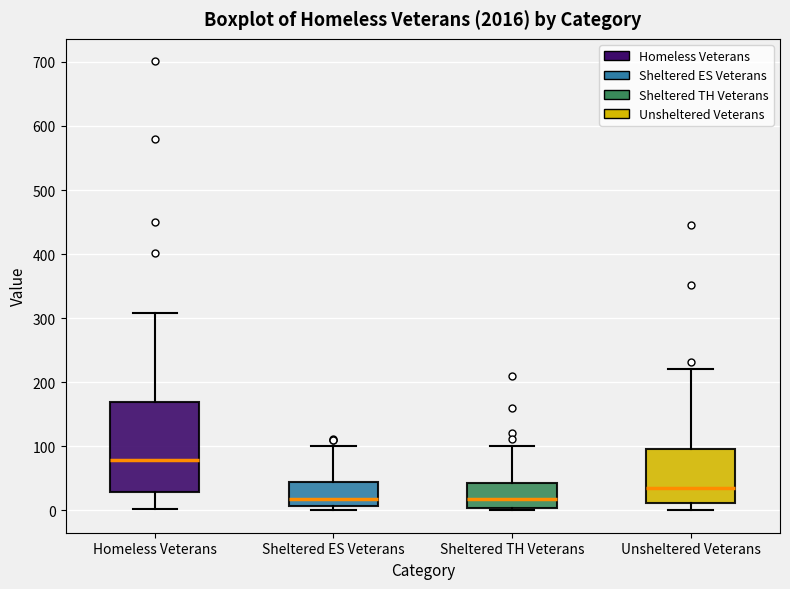

Reading left to right, read every box against the y-axis: the position of its median line, the range the box covers, and the ends of its whiskers. The values are not printed on the chart, so give them approximately, as read against the axis.

Homeless Veterans: median 80, box 30 to 170, whiskers 0 to 310
Sheltered ES Veterans: median 20, box 10 to 40, whiskers 0 to 100
Sheltered TH Veterans: median 20, box 0 to 40, whiskers 0 to 100
Unsheltered Veterans: median 30, box 10 to 100, whiskers 0 to 220